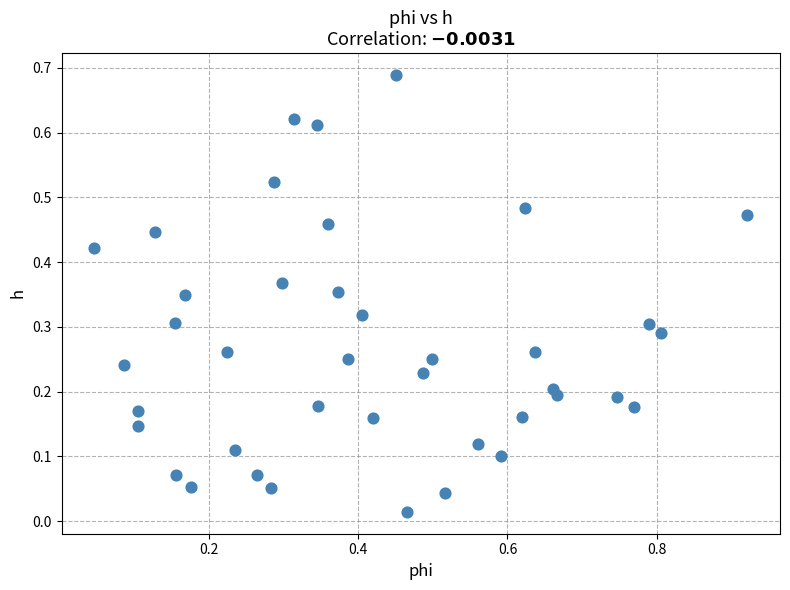

What is the range of X values (max minus min)?

0.9